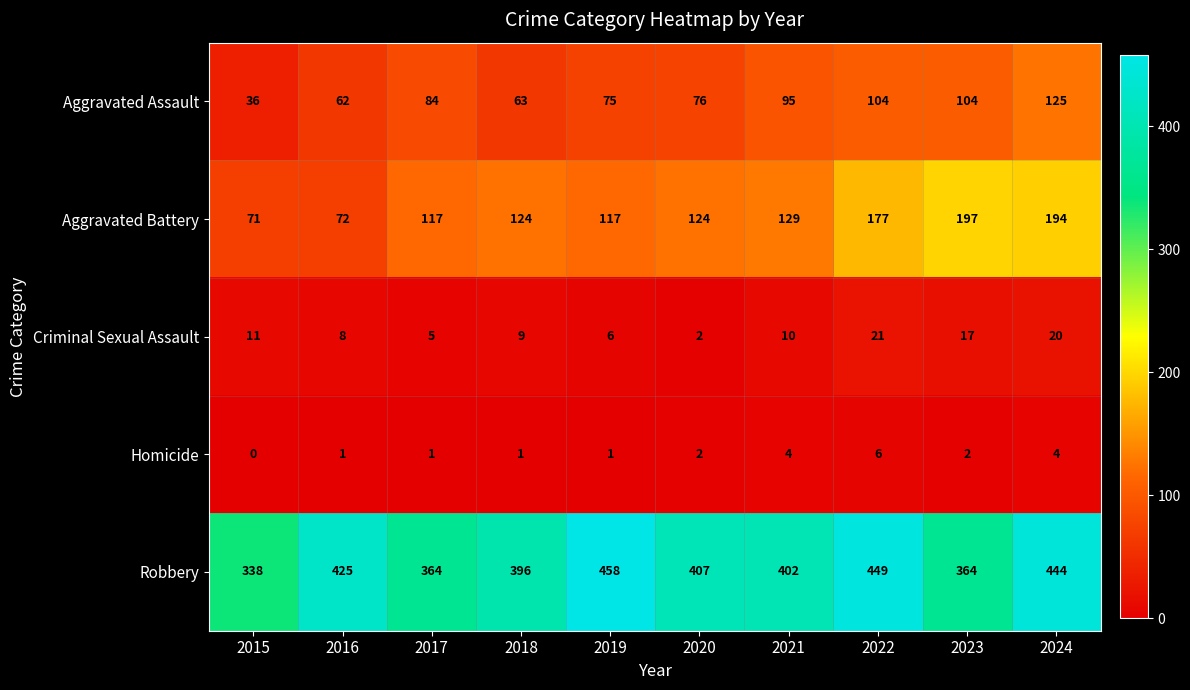

At which category is the sum across all series the highest?

2024